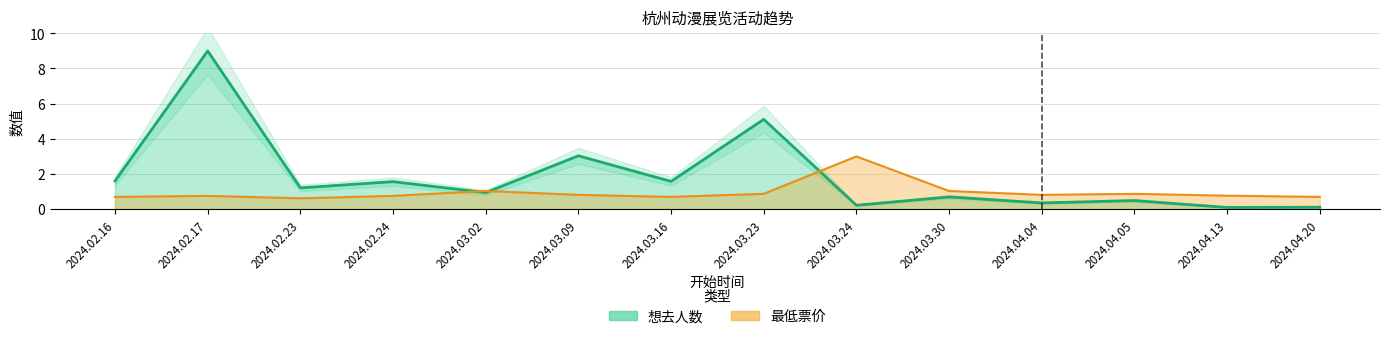

Is it true that 最低票价 趋势线 equals 0.7 at 2024.02.16?

True